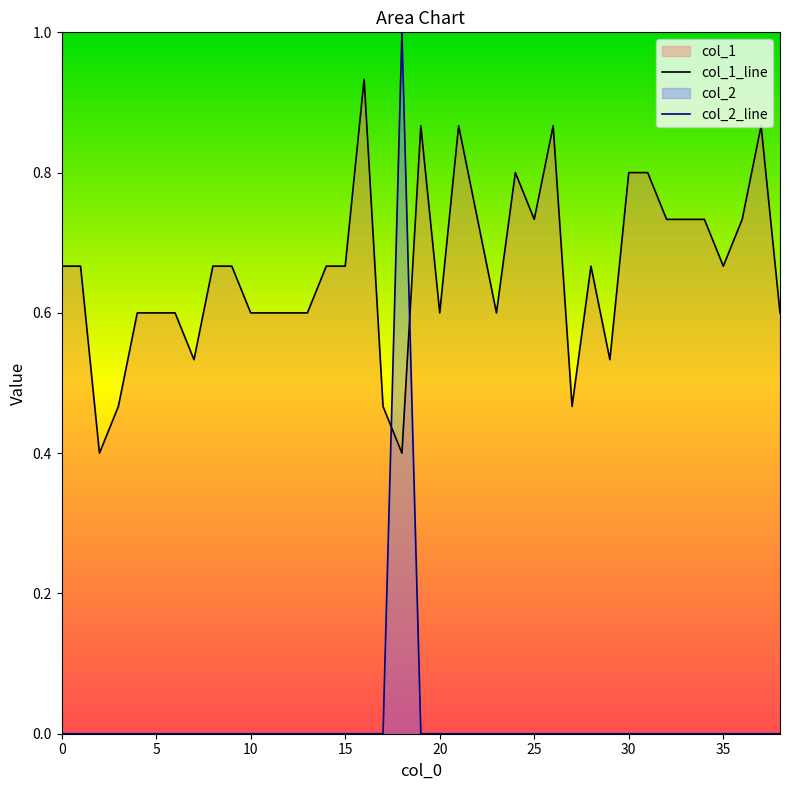

Which has a higher value, 19 or 28?

19